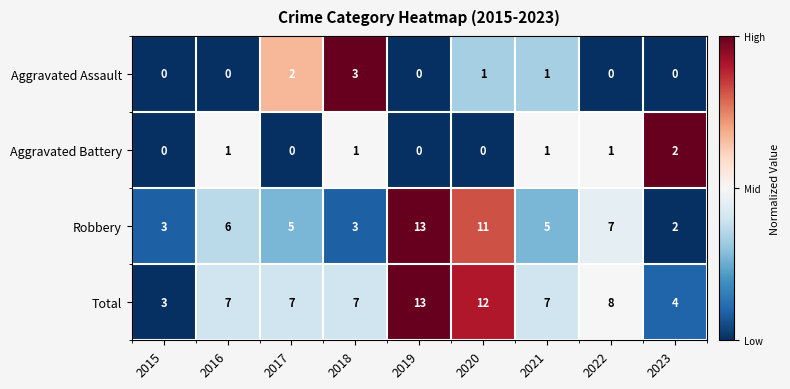

What is the difference between the maximum and minimum values in the Aggravated Assault series?

3